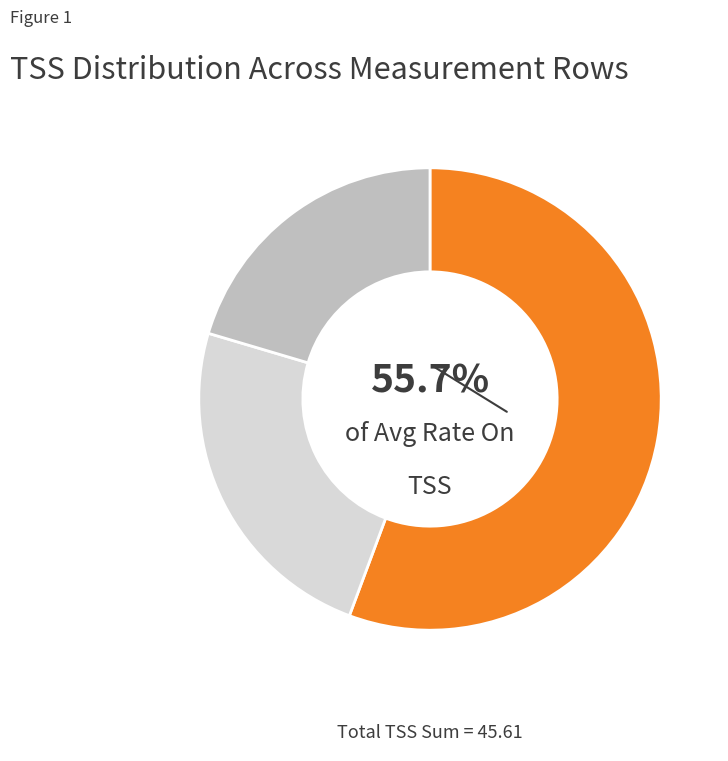

Is there a majority slice in this chart?

Yes